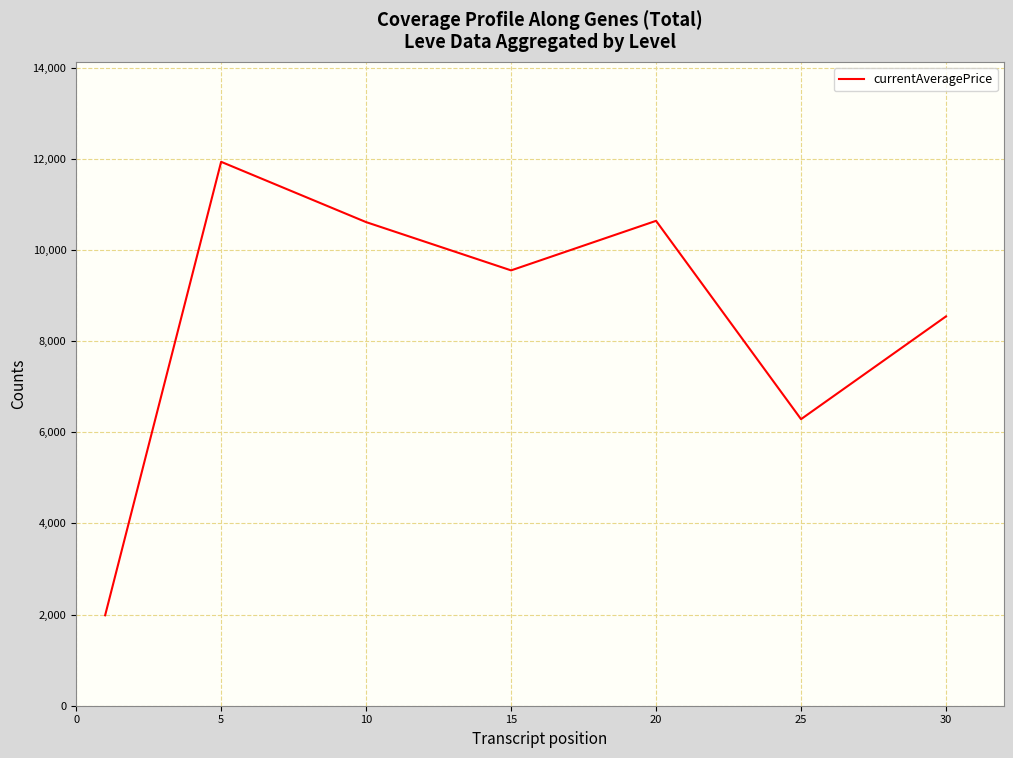

What is the sum of all values?

59545.2